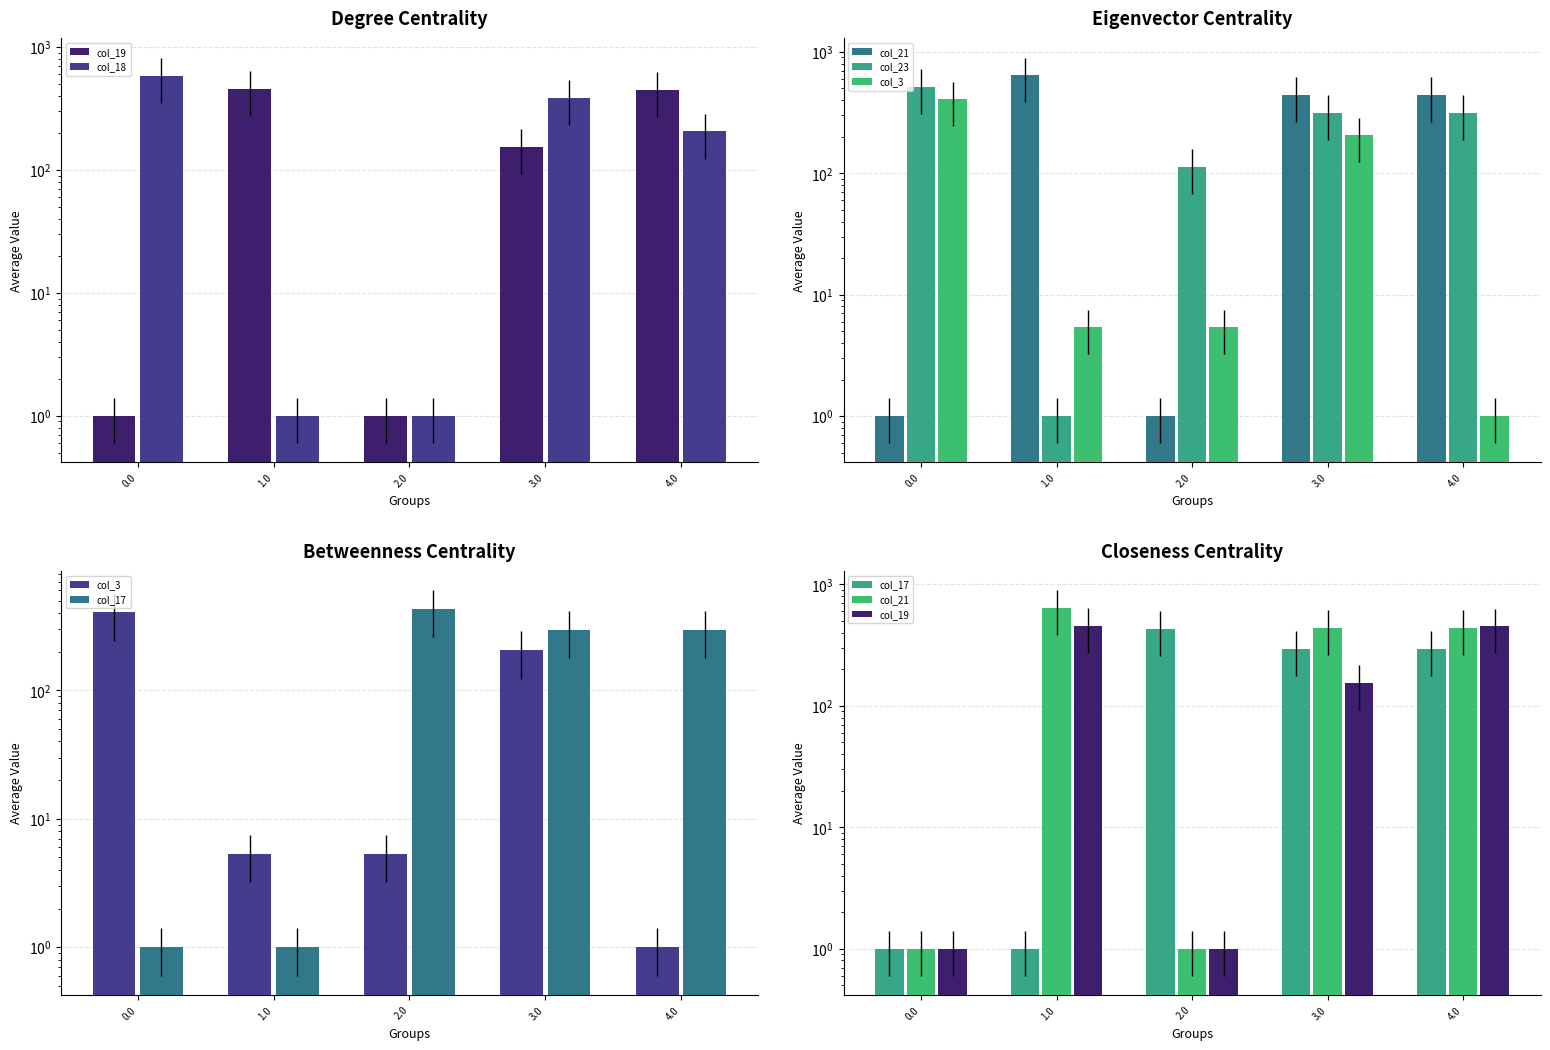

Is it true that col_3 equals 554.8 at 0.0?

False